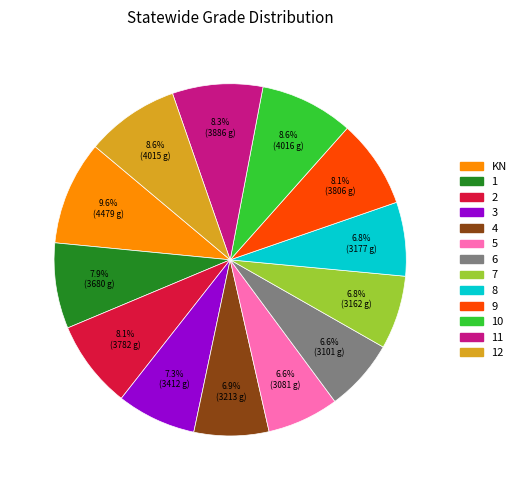

Does any single category account for the majority?

No